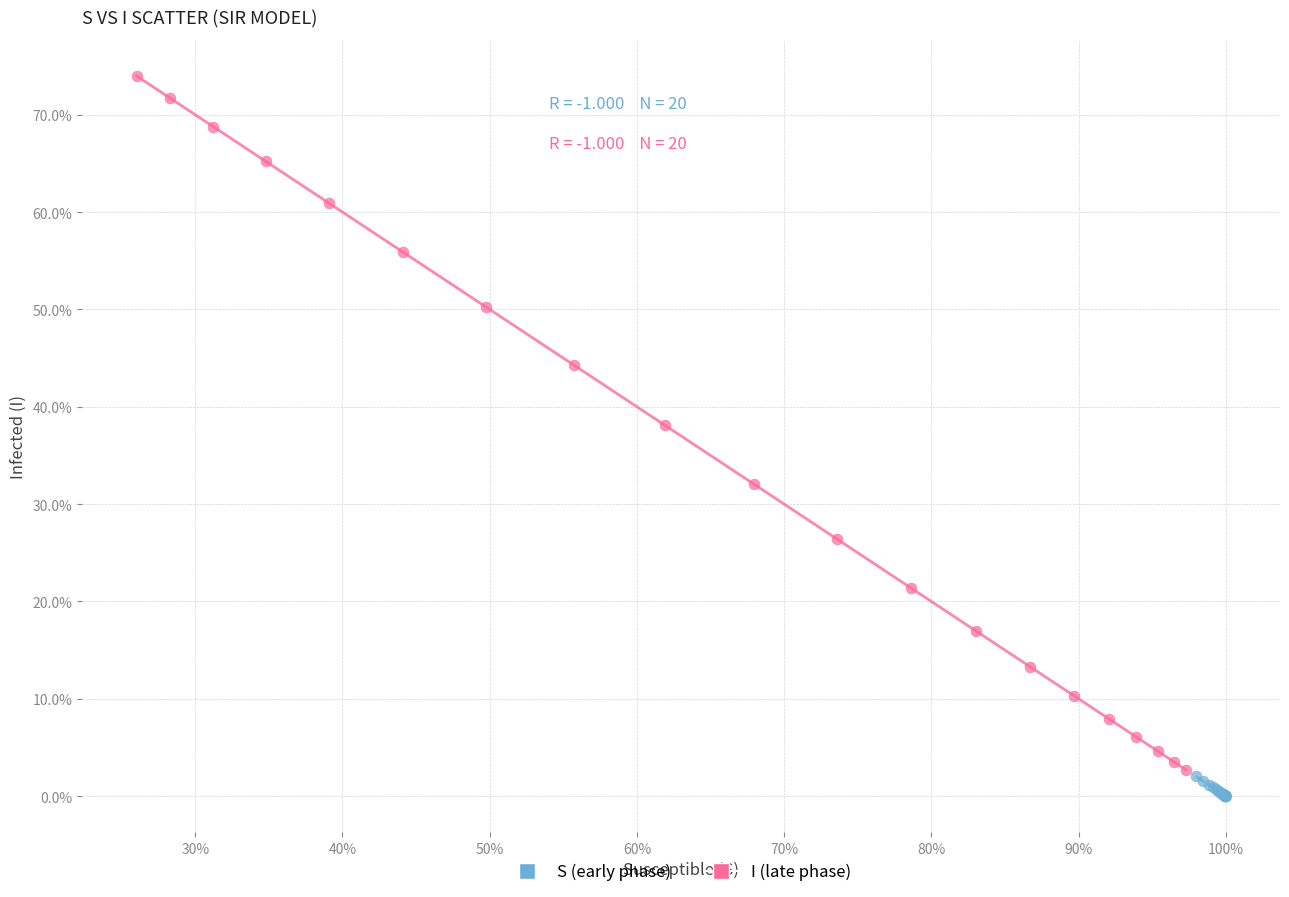

What are all the series names shown in the legend?

S (early phase), I (late phase)